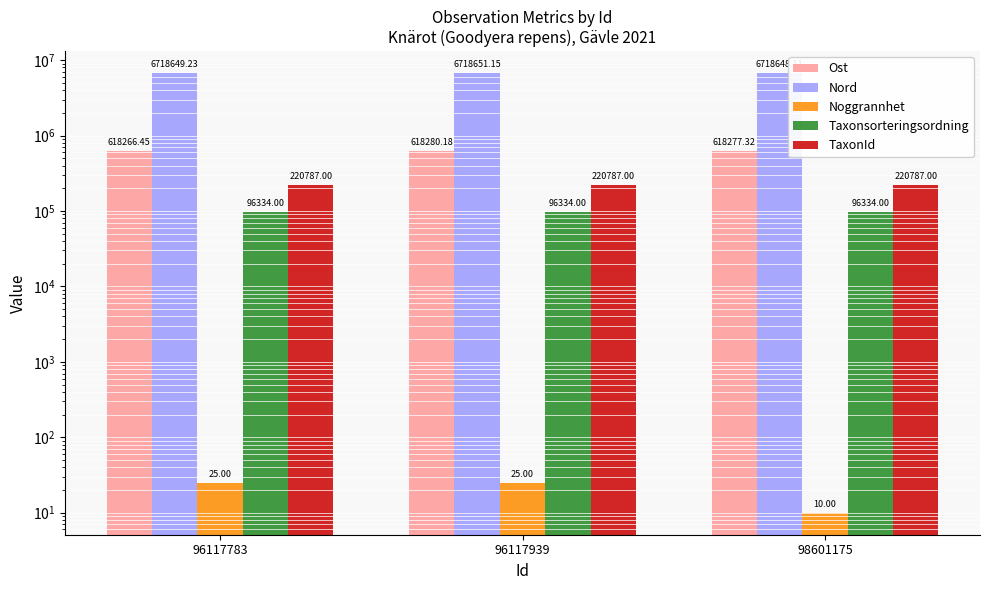

What is the value of the Nord bar at the 3rd from the left?

6718648.1